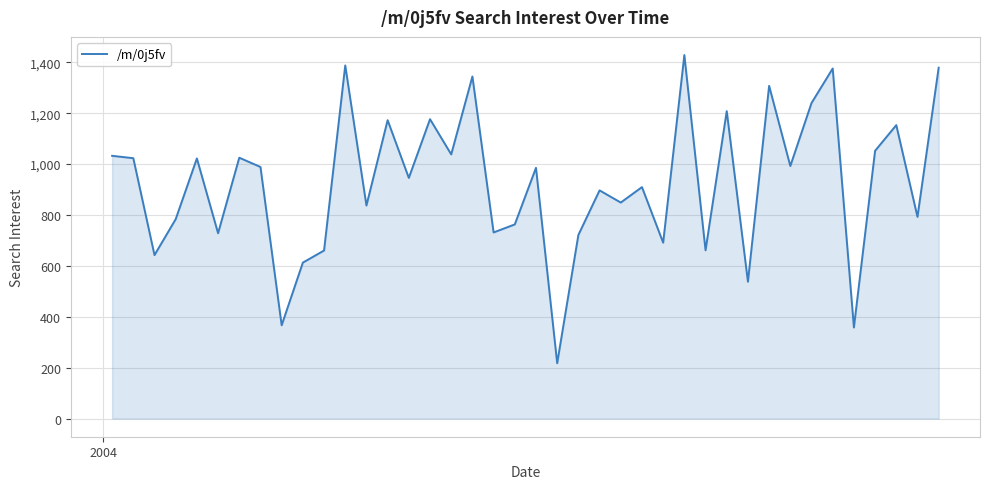

True or false: there are more than 1 points higher than both neighbors.

True